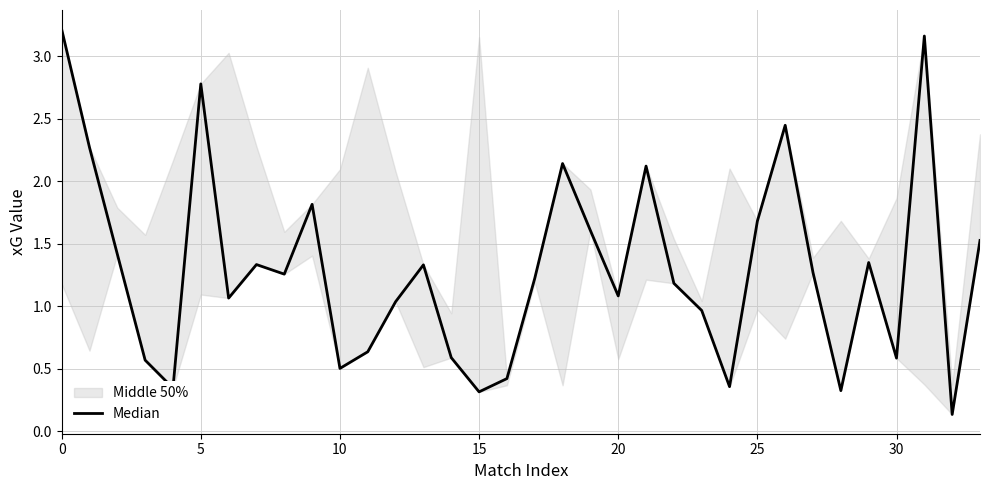

Read the value at 16.

0.4